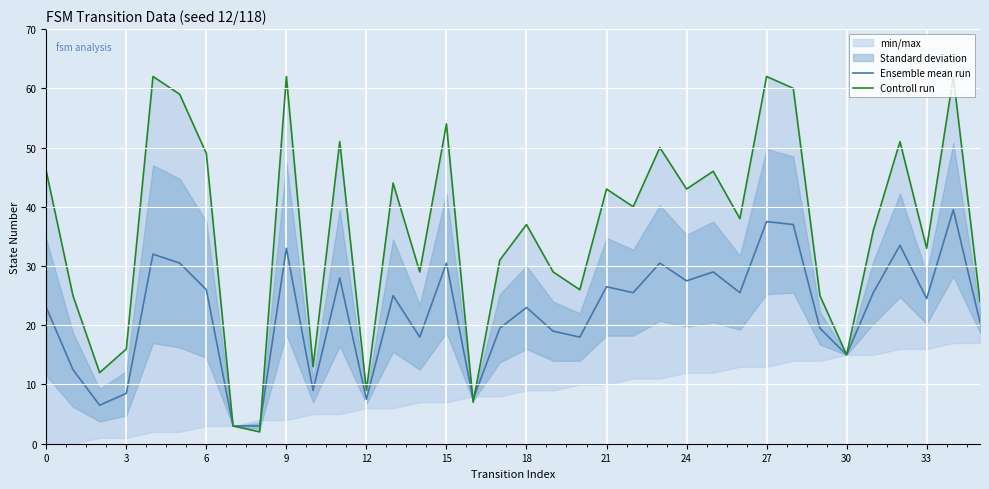

How many interior local valleys does the Ensemble mean run series have?

11